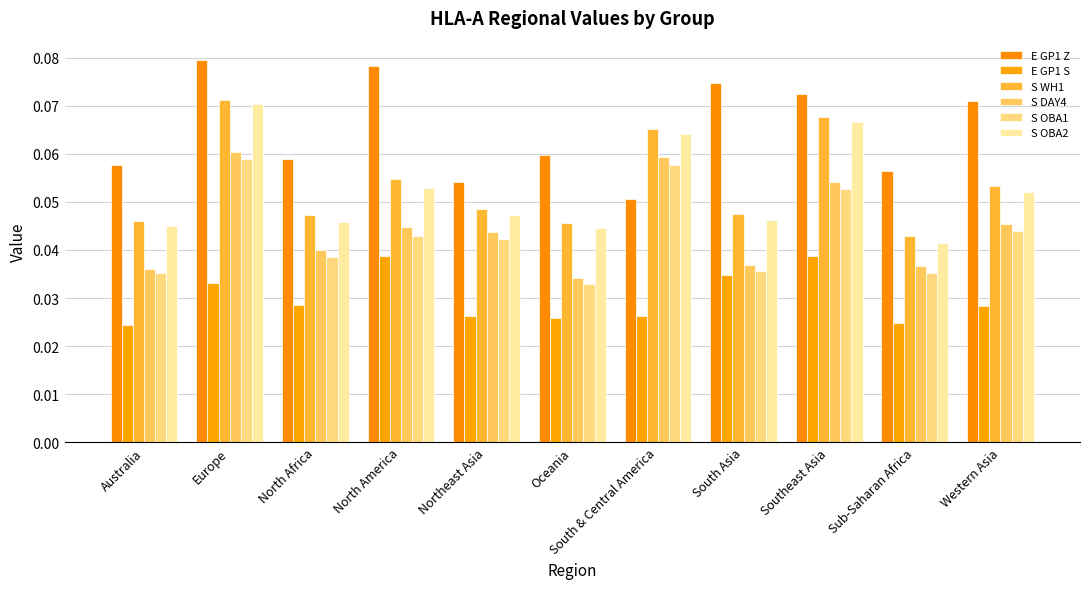

Between Australia and Oceania, which is larger?

Oceania